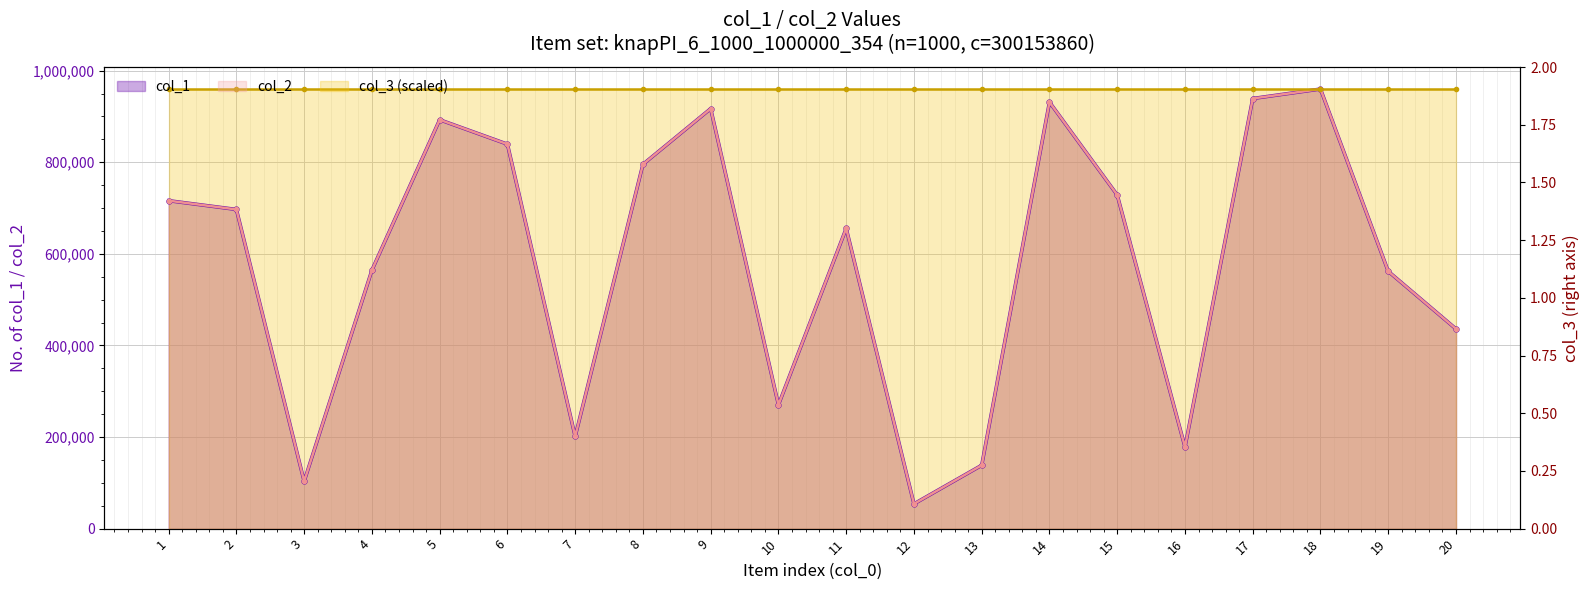

True or false: col_2 and col_1 cross at least once.

False